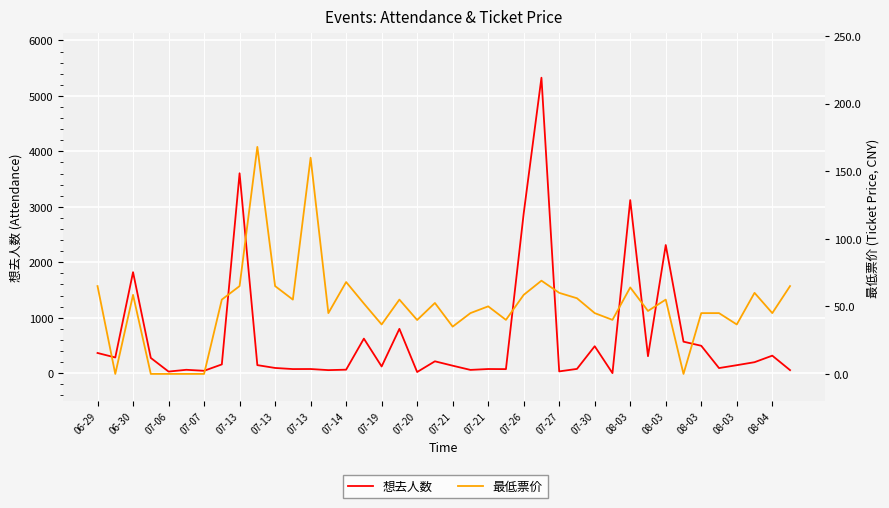

Reading right to left, transcribe all the data shown in this chart.

想去人数: 56.0	317.0	199.0	145.0	93.0	495.0	569.0	2312.0	307.0	3122.0	2.0	487.0	78.0	33.0	5329.0	2881.0	74.0	76.0	60.0	136.0	215.0	22.0	800.0	122.0	624.0	64.0	56.0	76.0	75.0	95.0	146.0	3606.0	159.0	44.0	62.0	30.0	276.0	1822.0	284.0	365.0
最低票价: 65.0	45.0	60.0	36.6	45.0	45.0	0.0	55.0	46.6	64.0	40.0	45.0	56.0	60.0	69.0	58.5	40.0	50.0	45.0	35.0	52.5	39.9	55.0	36.6	52.1	68.0	45.0	160.0	55.0	65.0	168.0	65.0	55.0	0.0	0.0	0.0	0.0	58.5	0.0	65.0